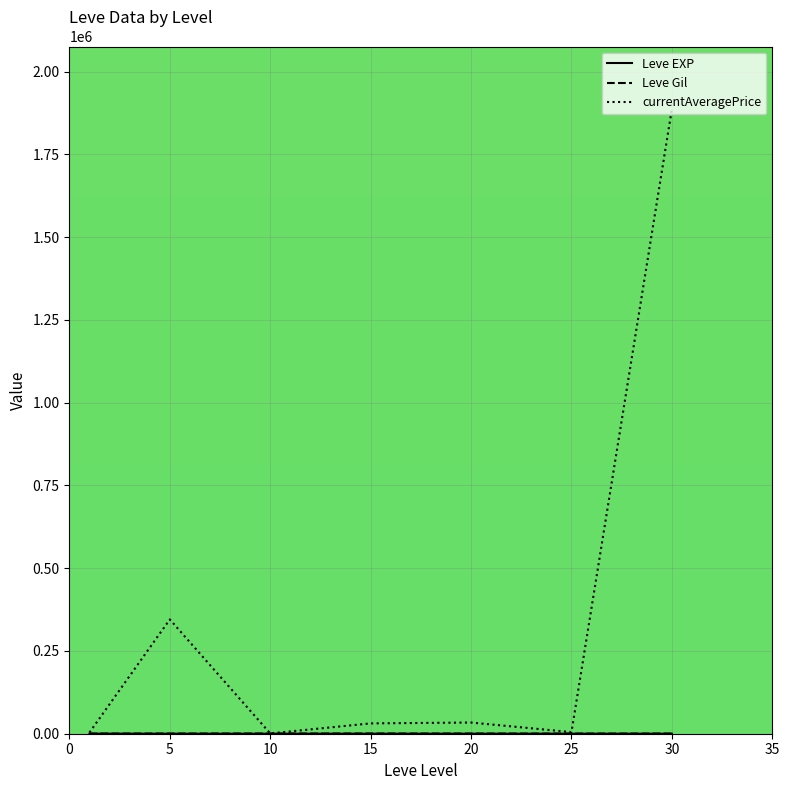

Which series has the largest total across all categories?

currentAveragePrice